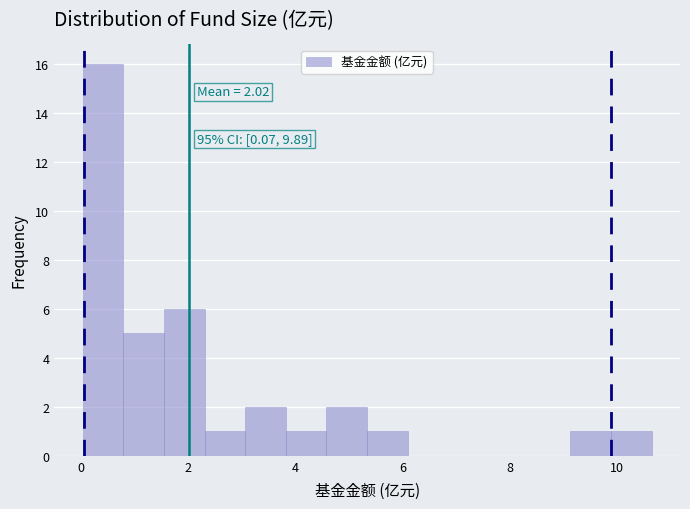

Around what value on the x-axis is the tallest bar? Give the approximate position of its centre, as read against the axis.

0.4